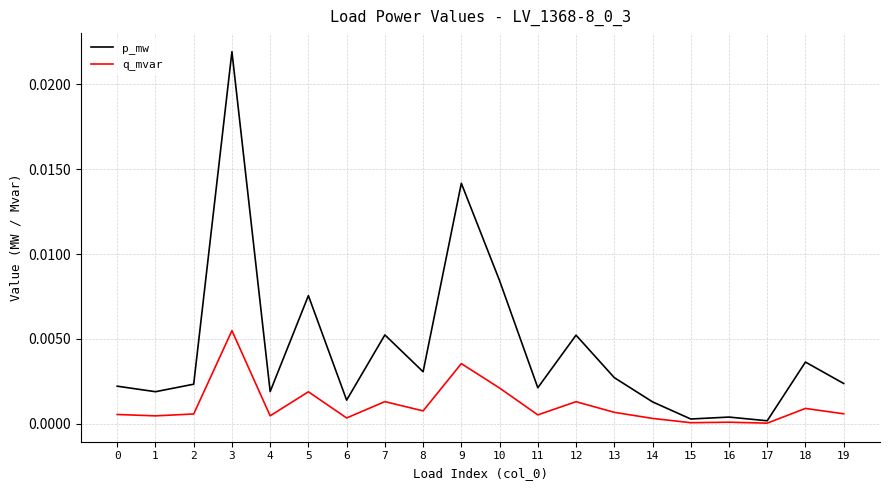

How many lines are shown in the chart?

2